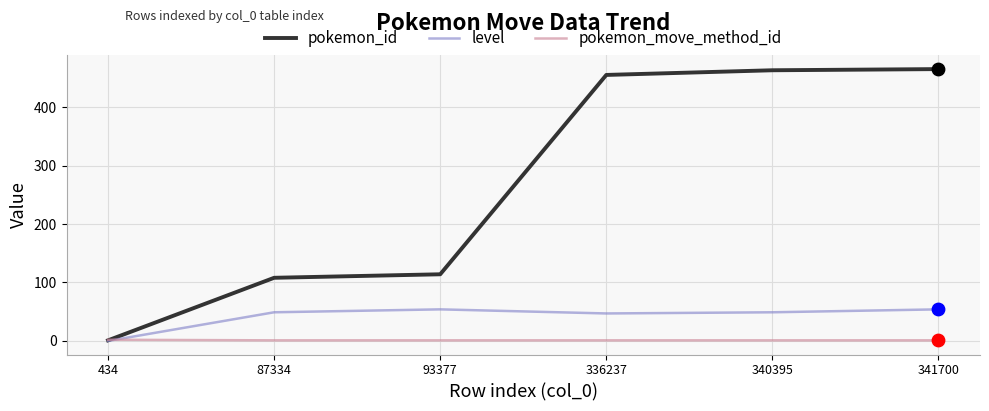

What is the total value across all series at 340395?

513